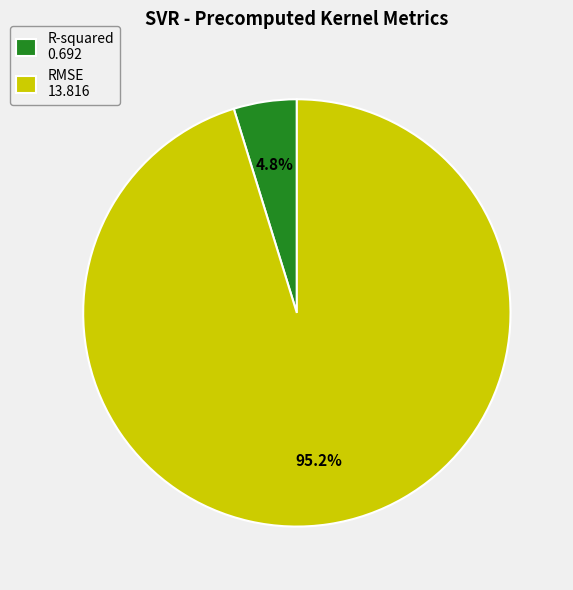

Which category has the smallest portion of the pie?

R-squared